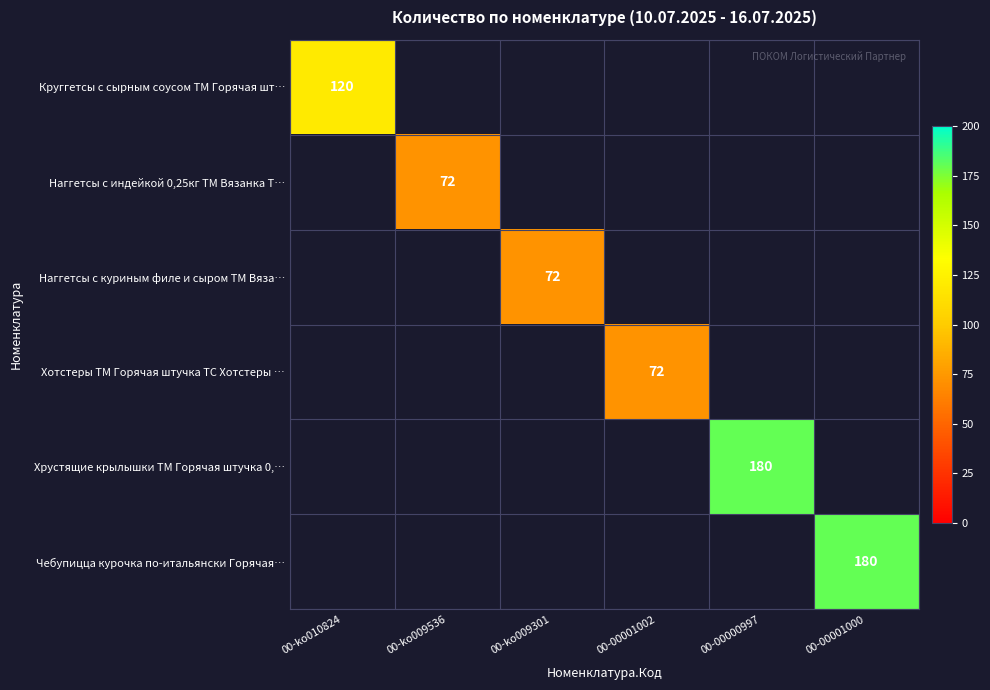

True or false: Наггетсы с индейкой 0,25кг ТМ Вязанка Т… has a value of 113 at 00-ko009536.

False